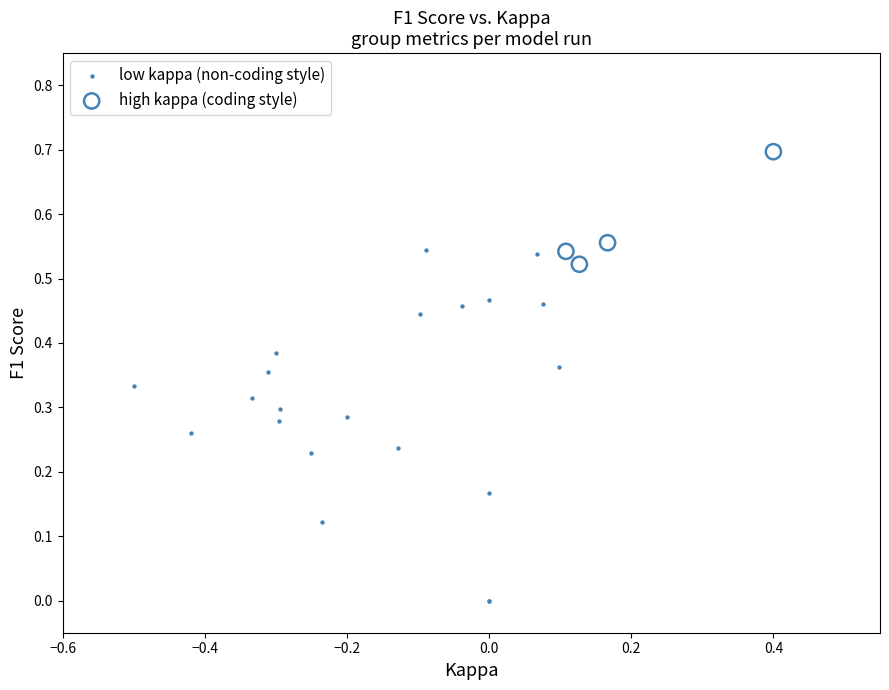

Which series reaches the minimum Y coordinate?

low kappa (non-coding style)